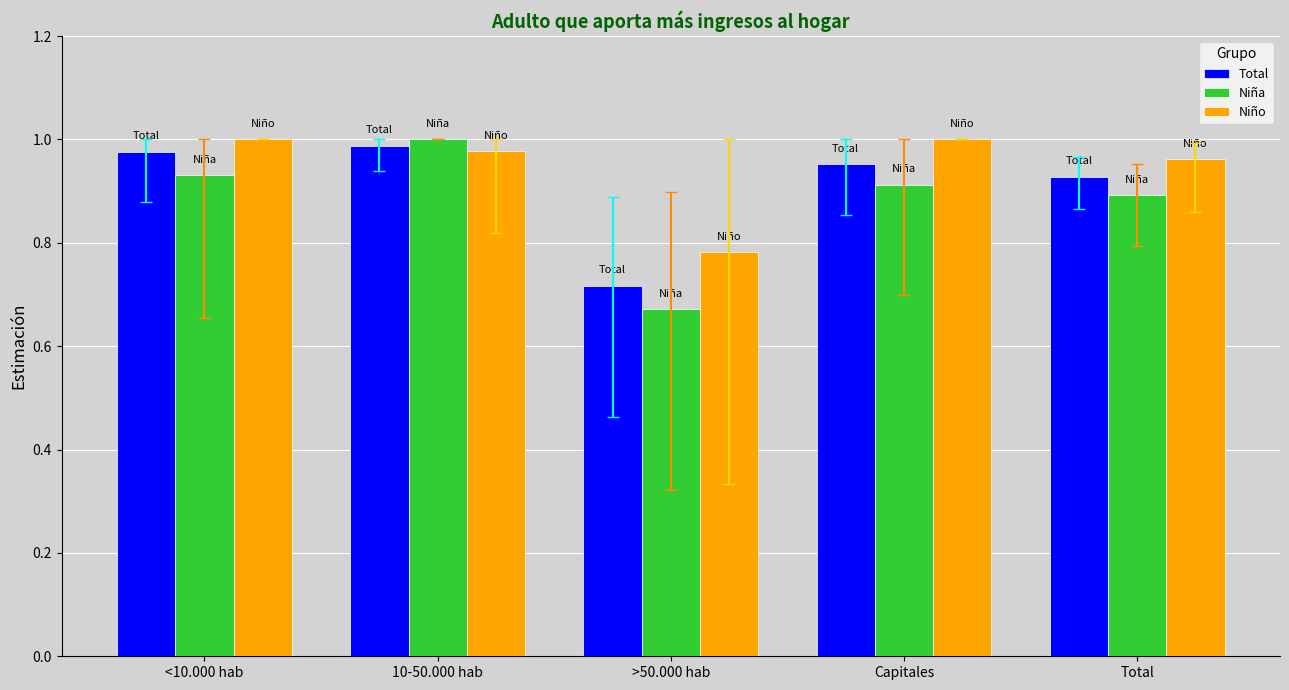

What is the spread (max minus min) of values at Total?

0.1